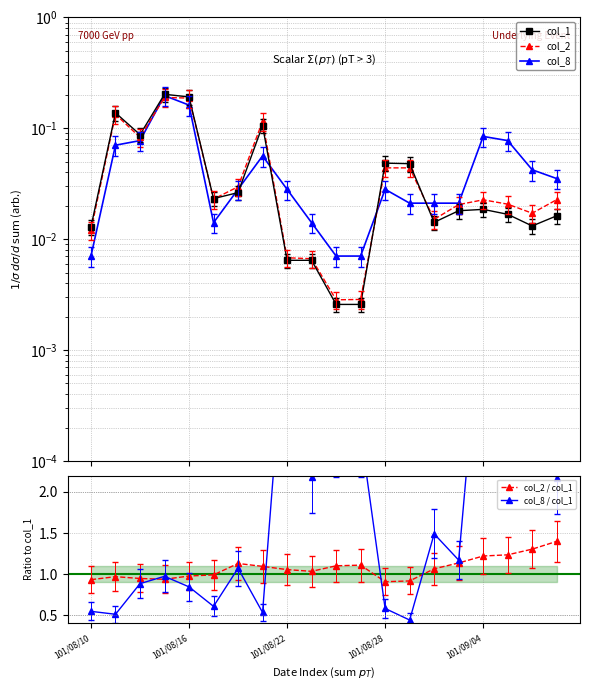

True or false: col_2 / col_1 has more than 1 points higher than both neighbors.

True